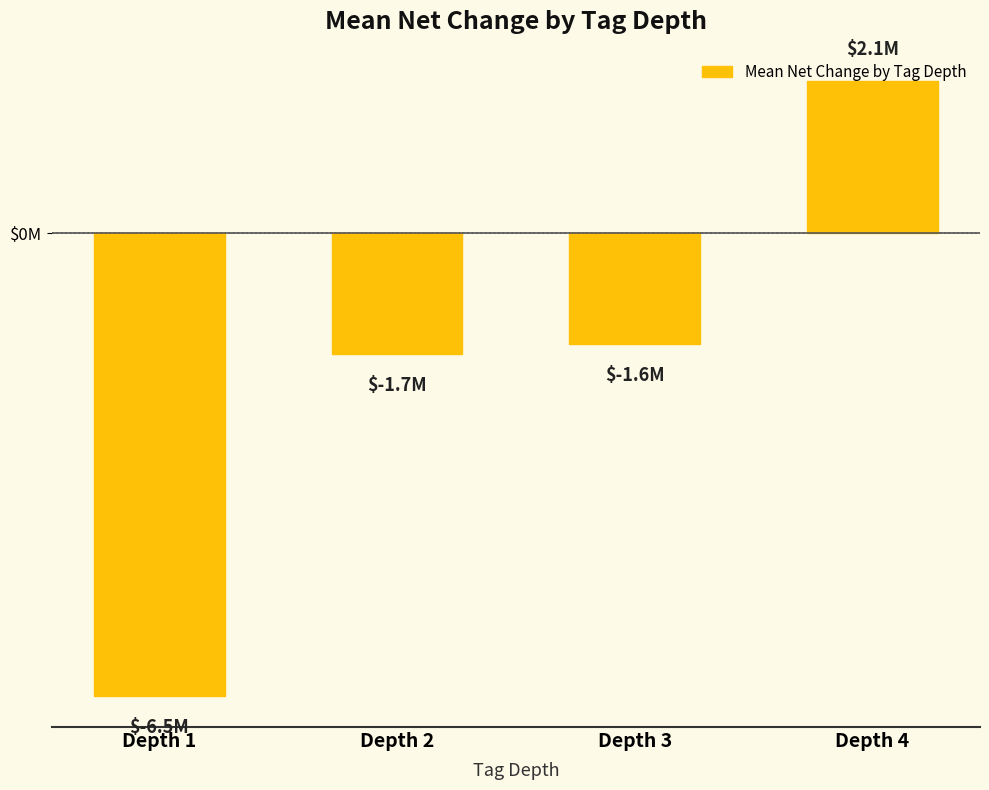

List the labels in order of value, smallest first.

Depth 1, Depth 2, Depth 3, Depth 4